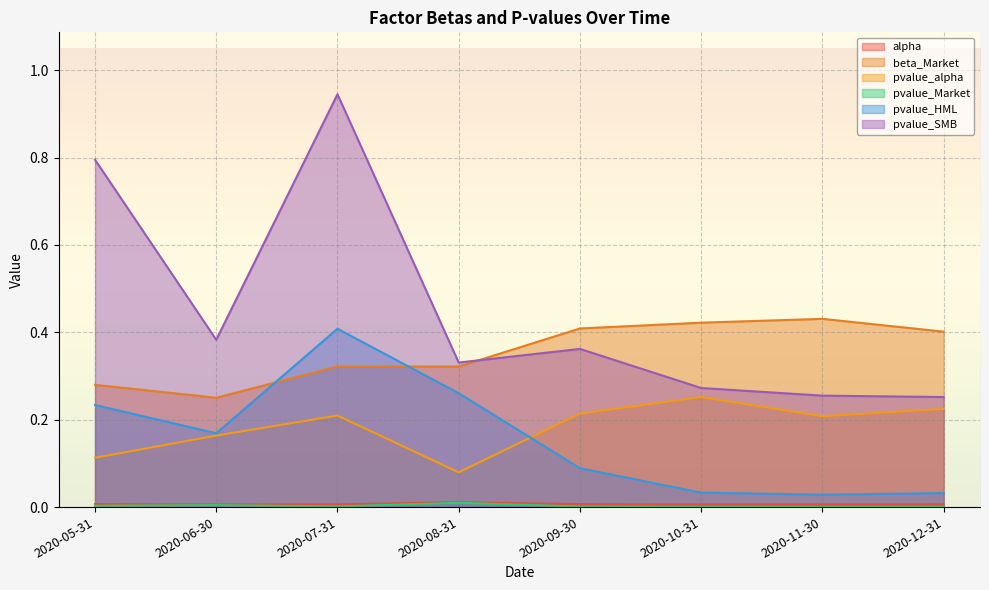

The value of pvalue_HML at 2020-09-30 is 0.0. True or false?

False